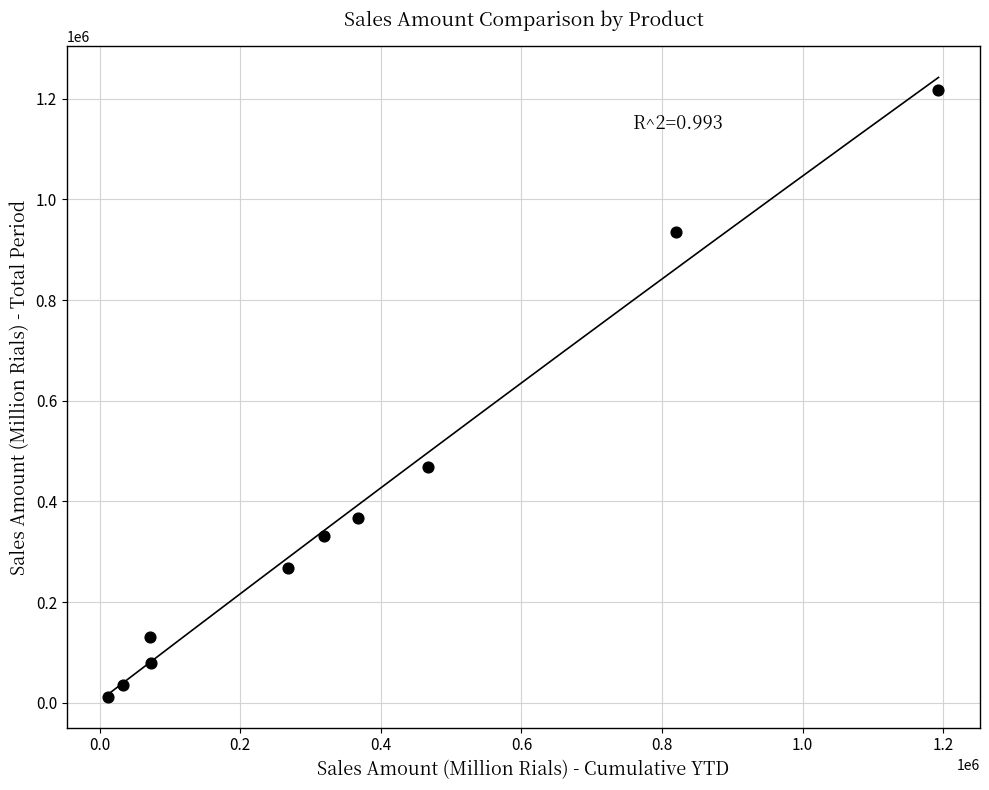

What Y value in the scatter plot is closest to 614373?

467740